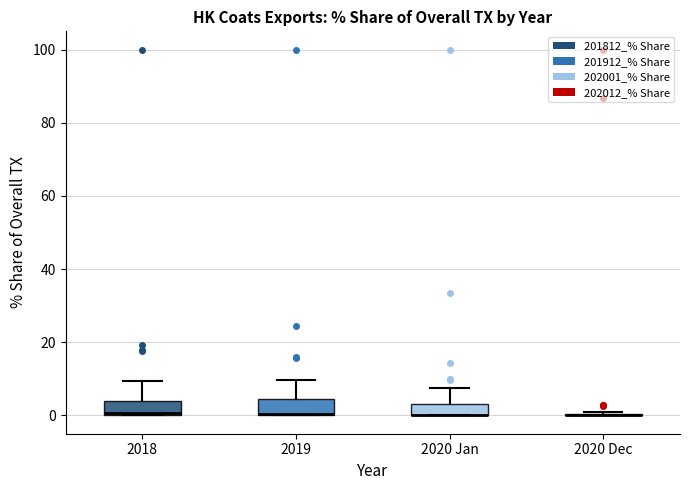

Reading left to right, read every box against the y-axis: the position of its median line, the range the box covers, and the ends of its whiskers. The values are not printed on the chart, so give them approximately, as read against the axis.

2018: median 0, box 0 to 4, whiskers 0 to 10
2019: median 0 (drawn on the box's lower edge), box 0 to 4, whiskers 0 to 10
2020 Jan: median 0 (drawn on the box's lower edge), box 0 to 4, whiskers 0 to 8
2020 Dec: box collapsed to a line at 0, whiskers 0 to 2